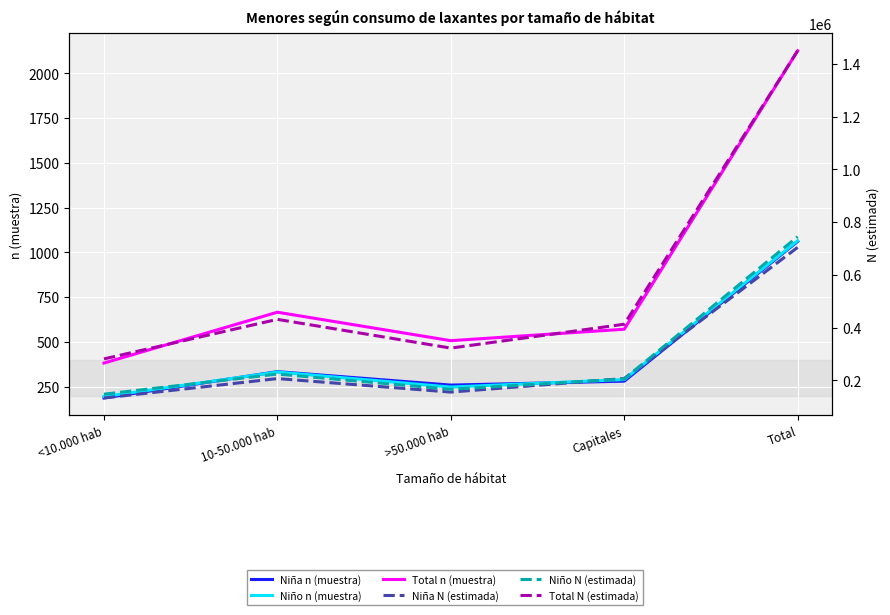

Where is the first local minimum for Total n (muestra)?

>50.000 hab